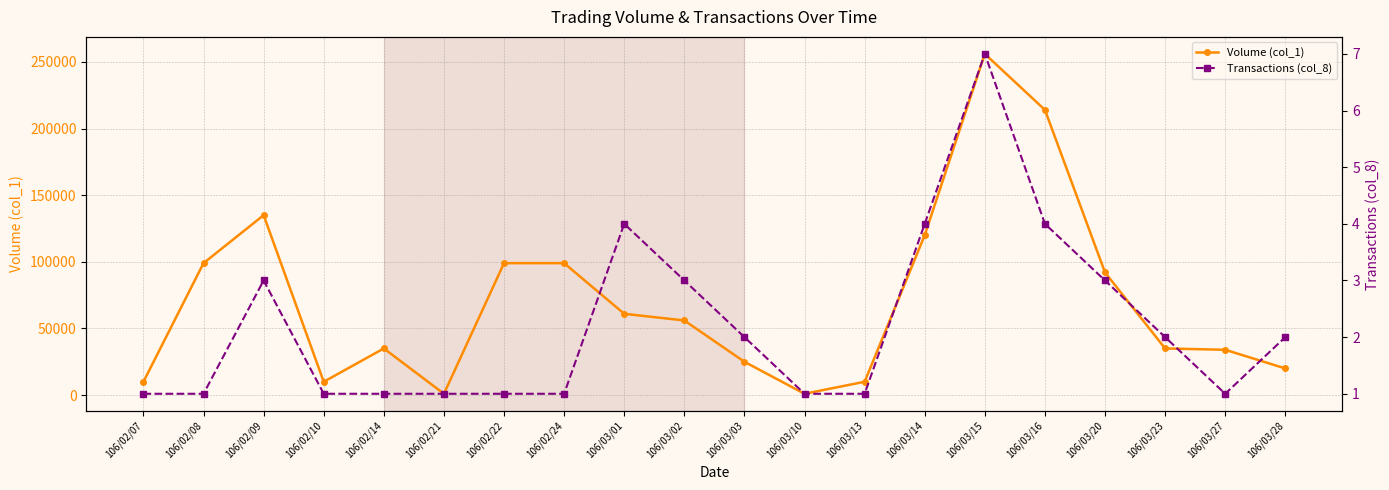

Where is Transactions (col_8) nearest to the value 4?

106/03/01